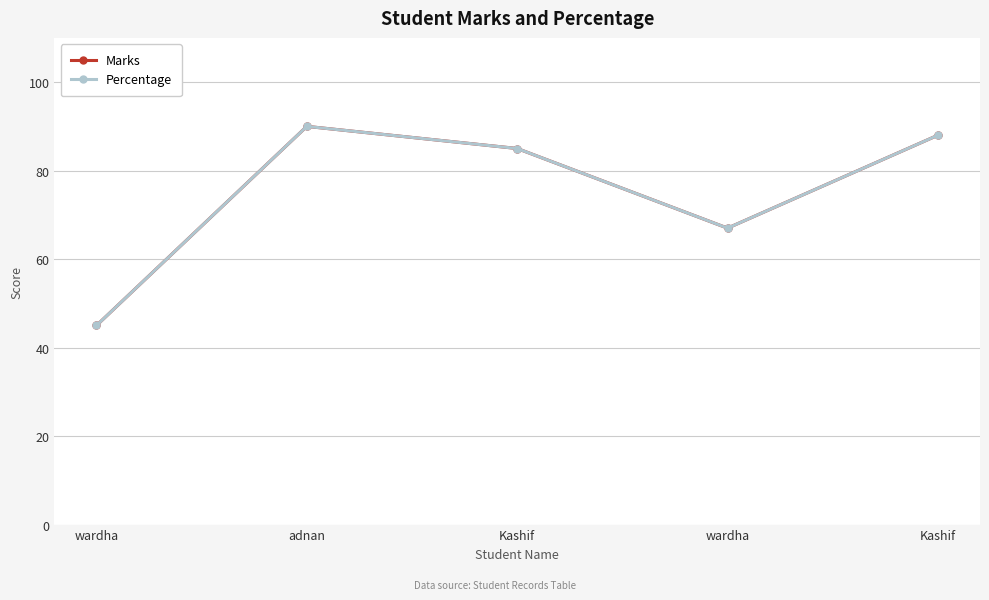

What is the total value across all series at adnan?

180